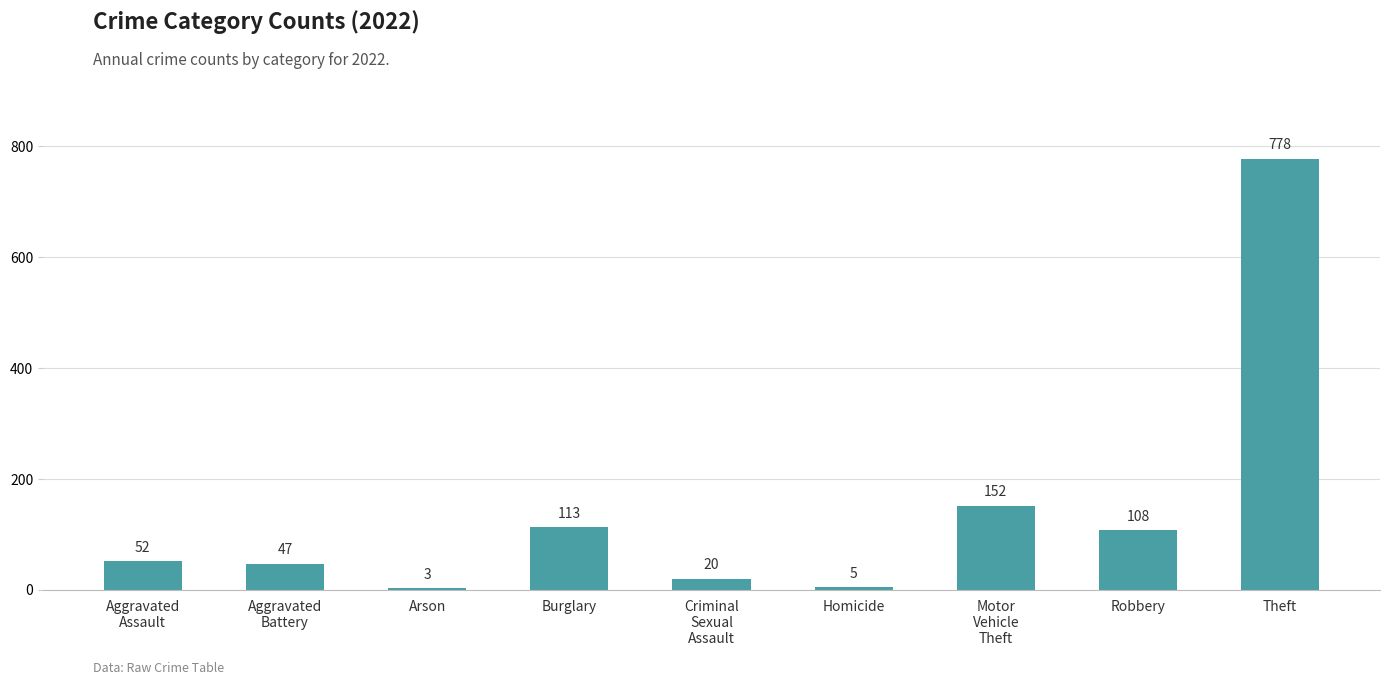

What is the label of the 7th bar from the right?

Arson